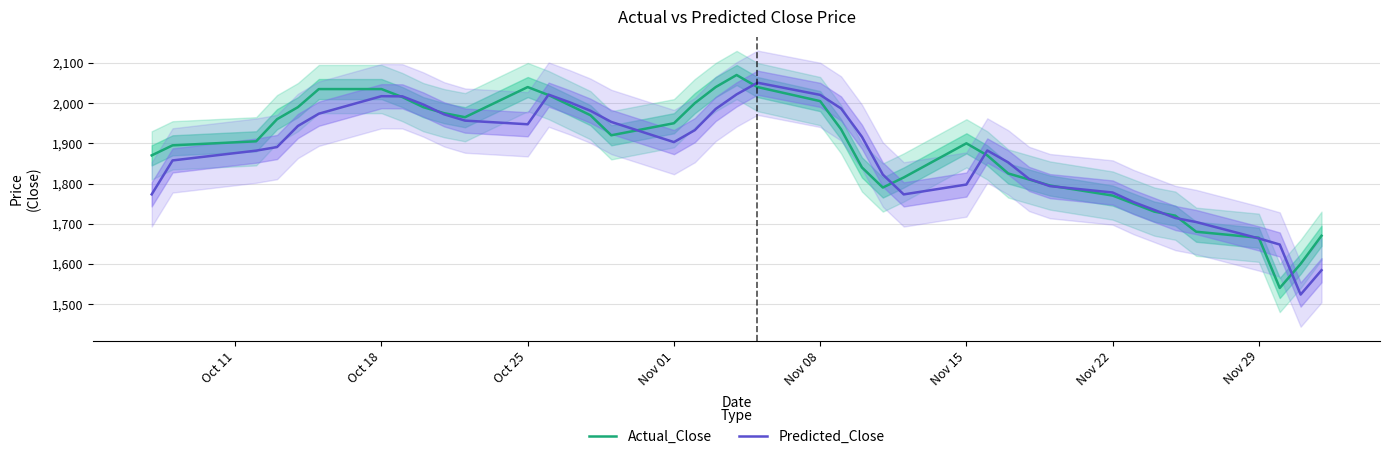

How many data points in Predicted_Close are above 1903?

20